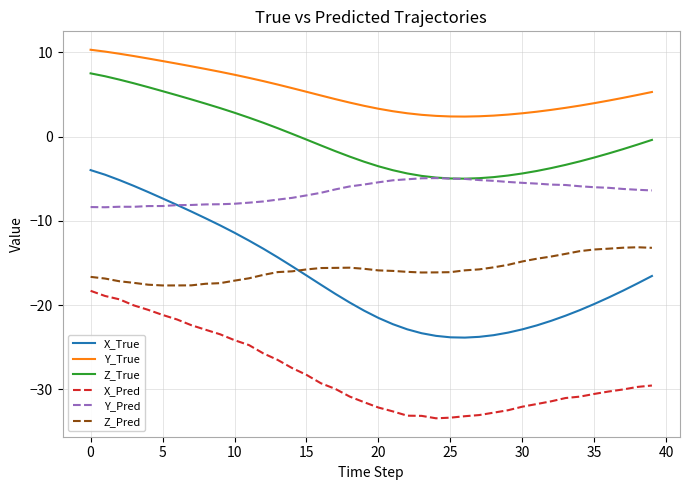

Which series has the largest range (max minus min)?

X_True